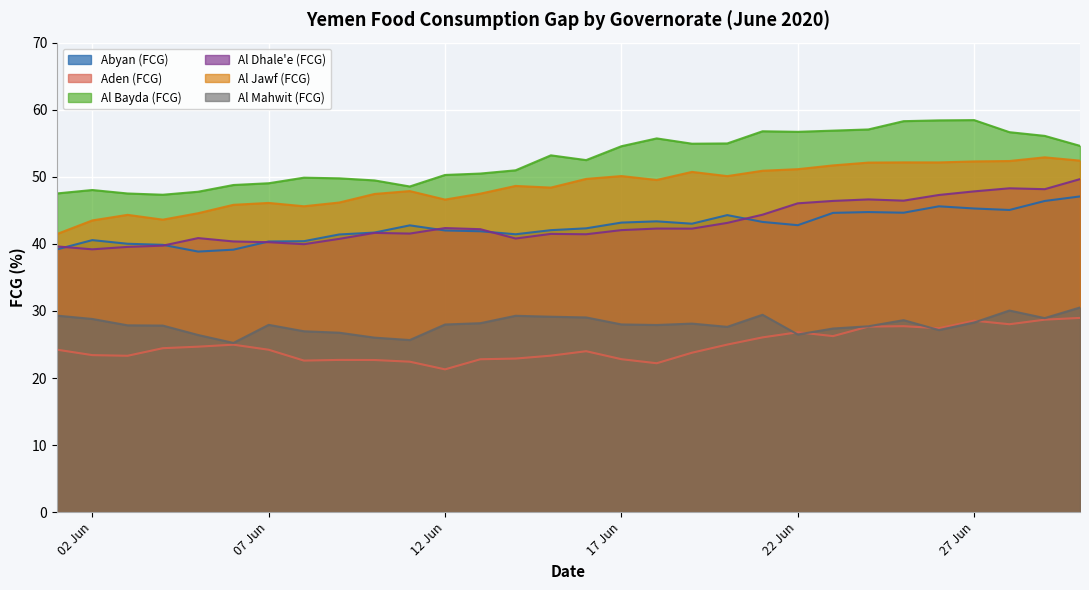

At which category does Al Bayda (FCG) reach its first local valley?

2020-06-04